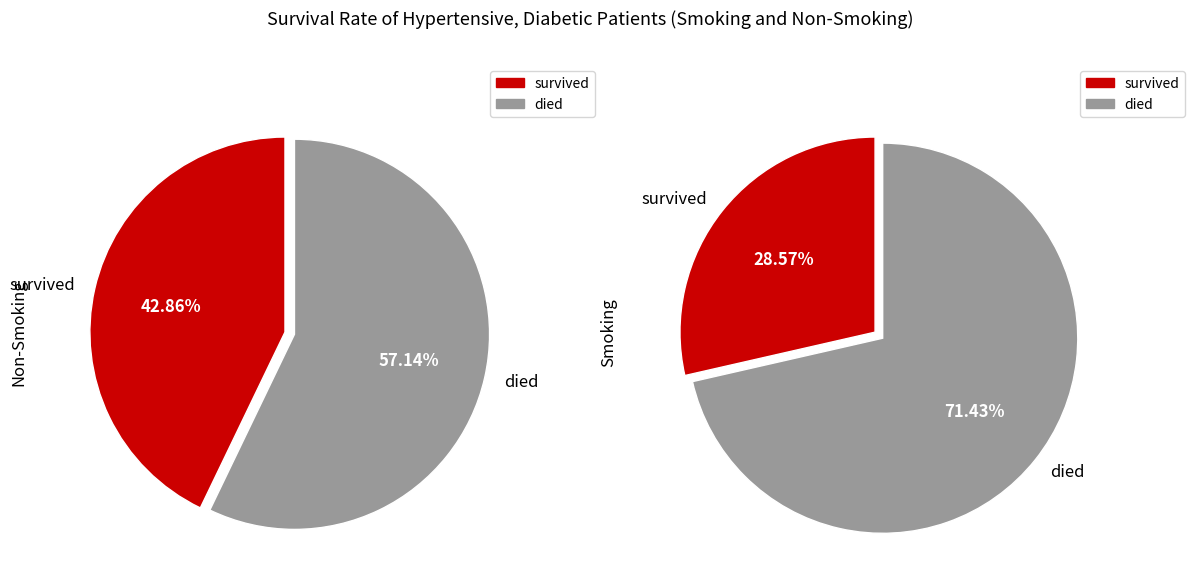

True or false: 5 accounts for 5% of the total.

False